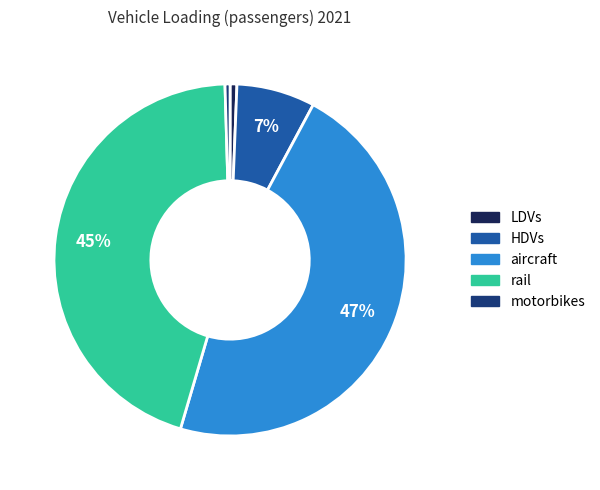

How many segments does this pie chart have?

5